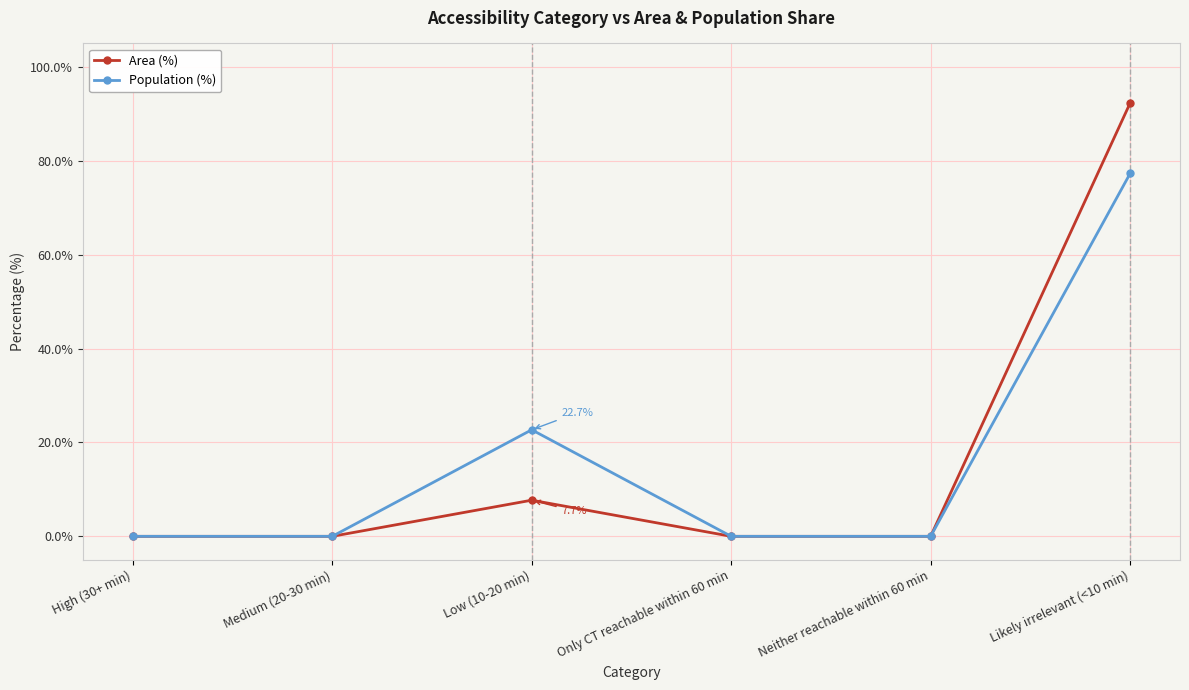

The value of Population (%) at Likely irrelevant (<10 min) is 135.3. True or false?

False